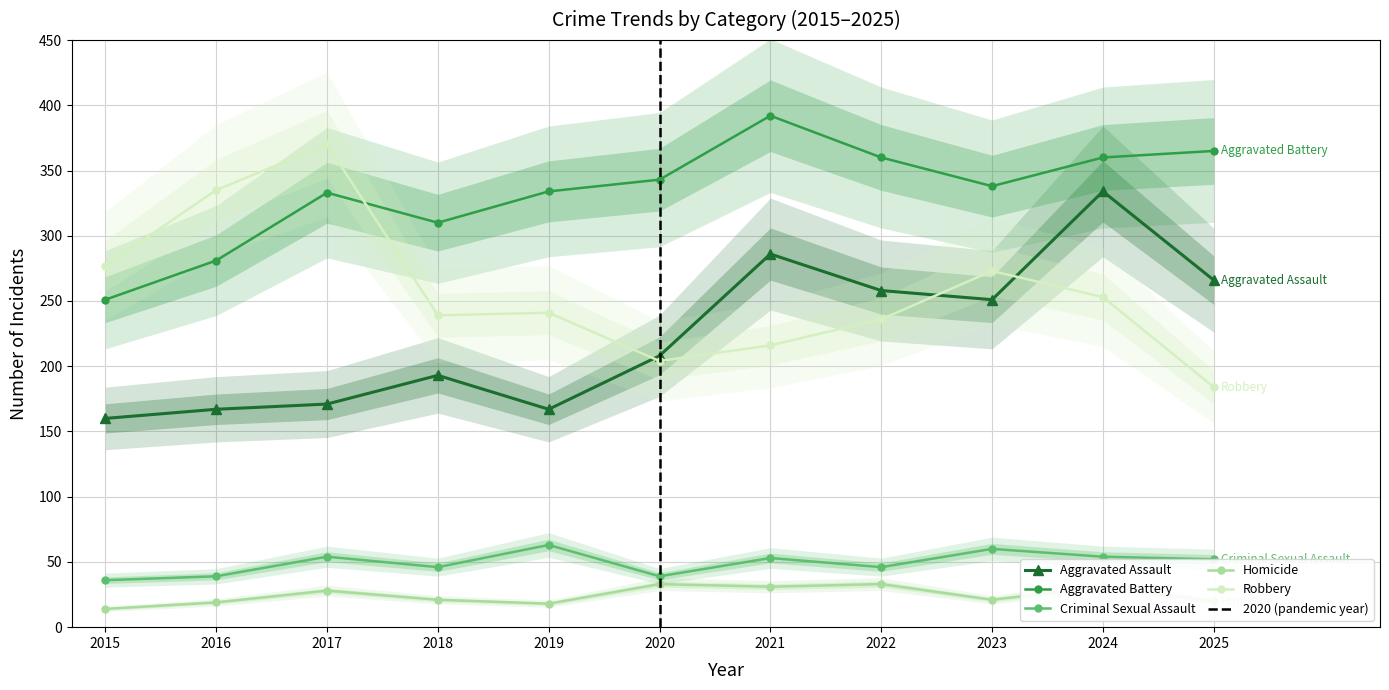

At which label does Homicide first exceed 21?

2017